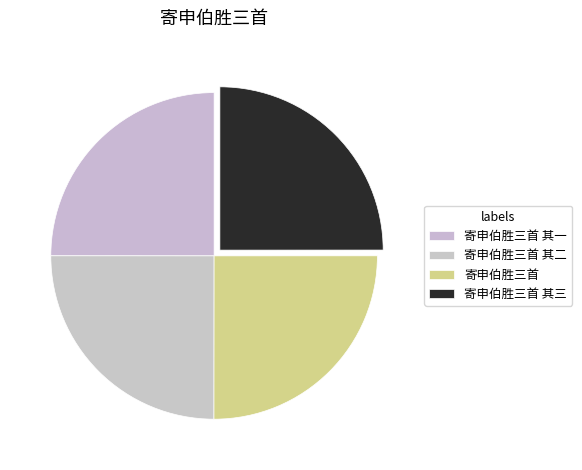

How many segments does this pie chart have?

4